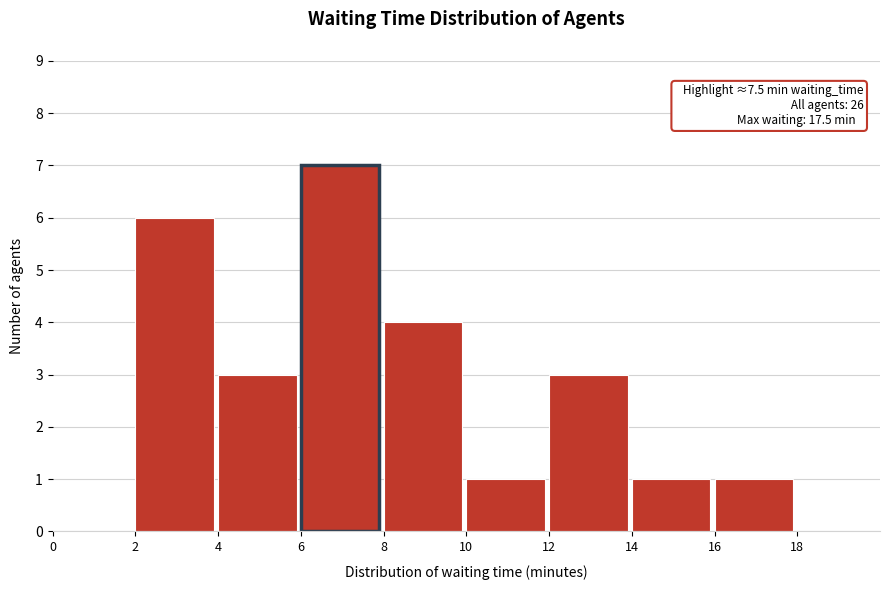

Which range on the x-axis has the tallest bar?

6 to 8